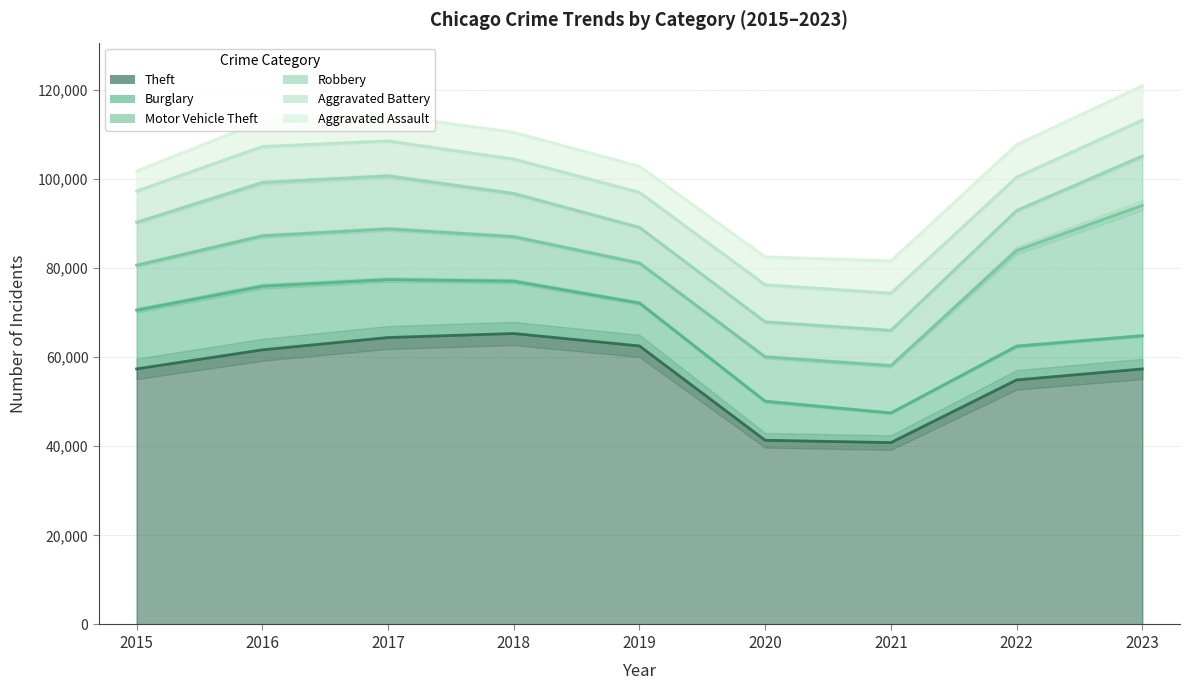

What is the value of the Aggravated Assault point at the 6th from the left?

6264